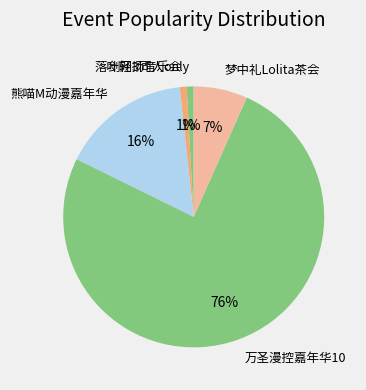

What is the majority slice?

万圣漫控嘉年华10